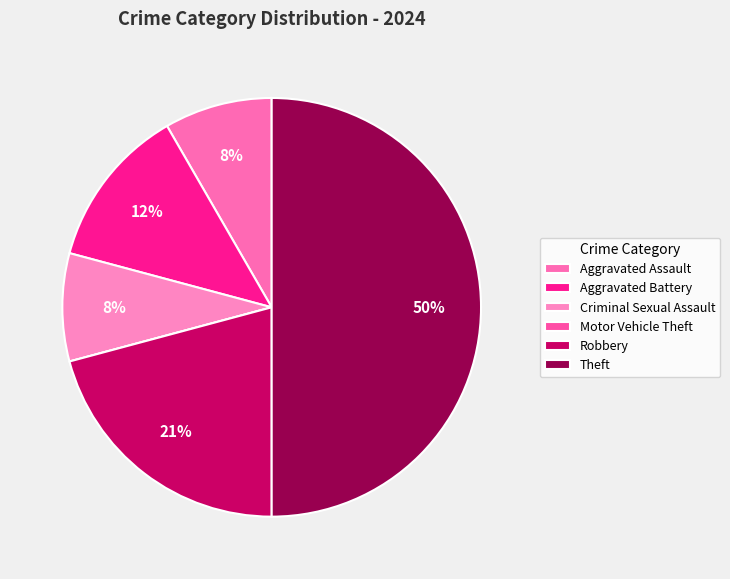

Which has a higher value, Motor Vehicle Theft or Aggravated Assault?

Aggravated Assault